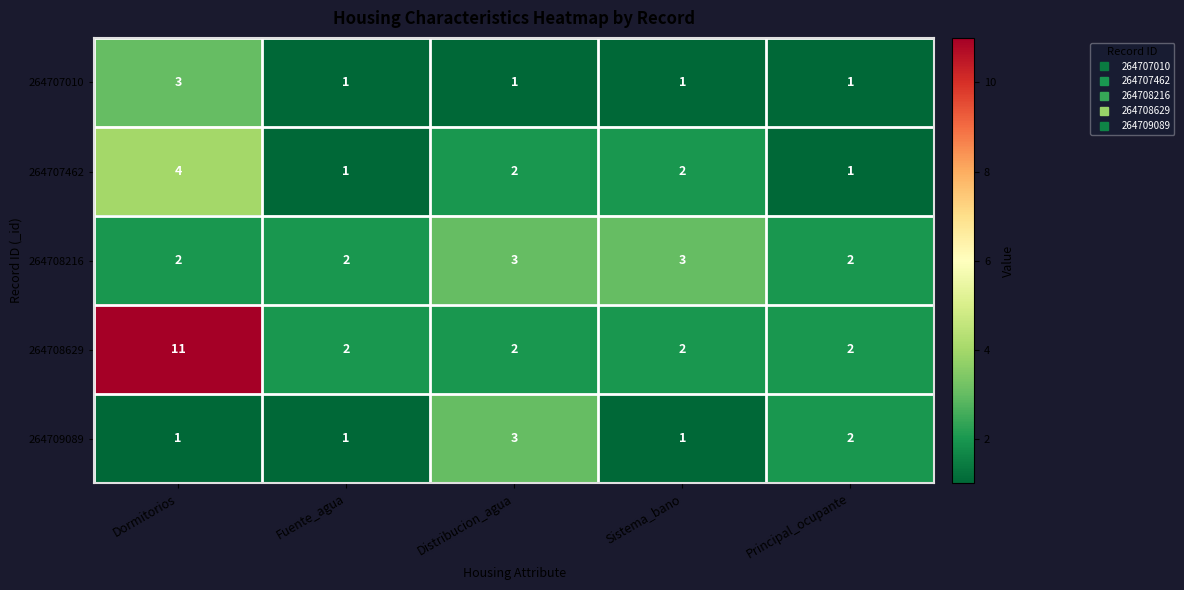

What is the minimum value shown in the chart?

1